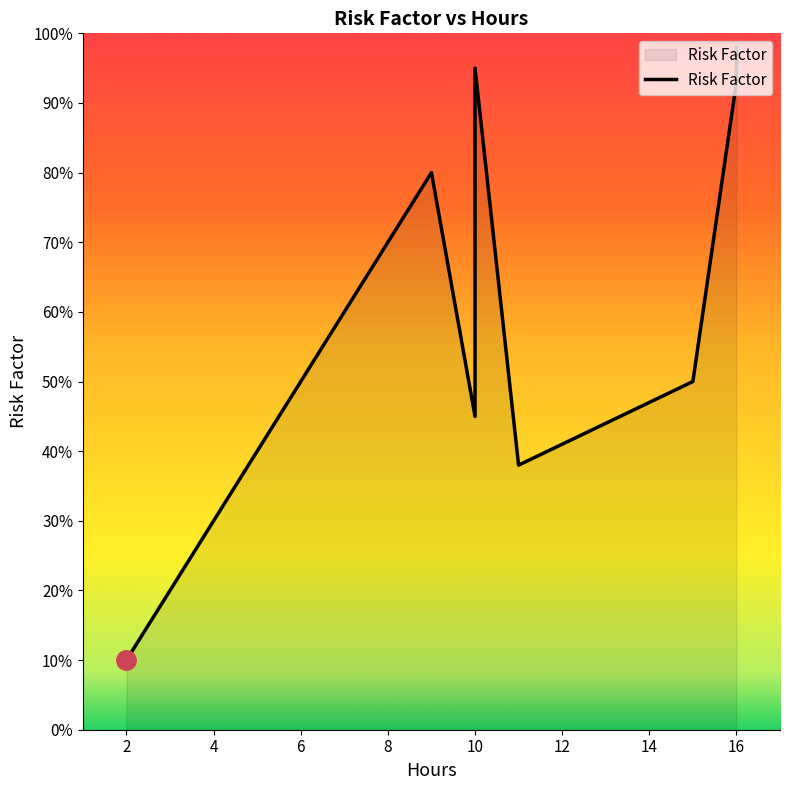

True or false: the data has more than 1 interior local peaks.

True